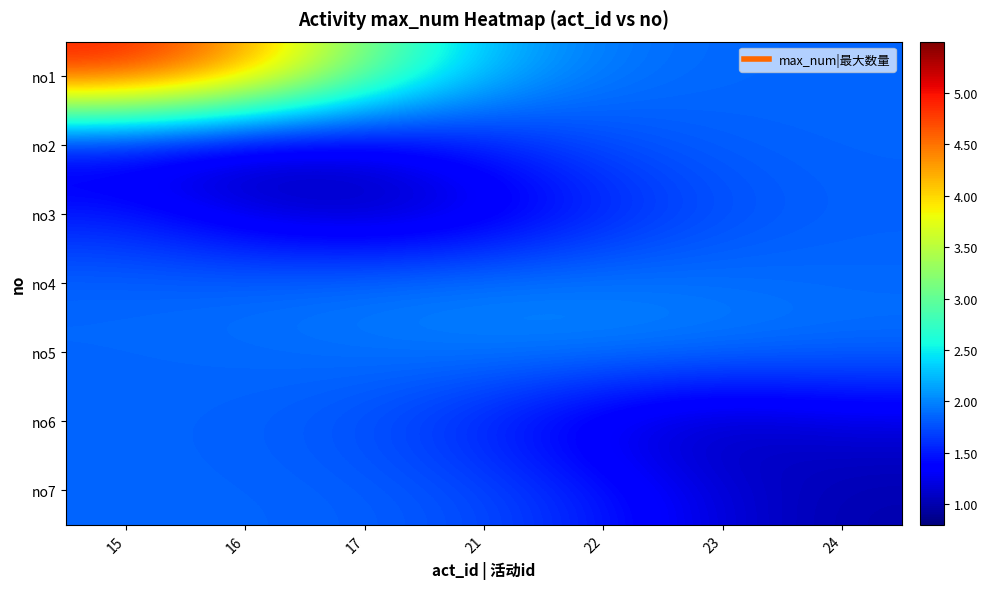

How many distinct data groups are displayed?

7